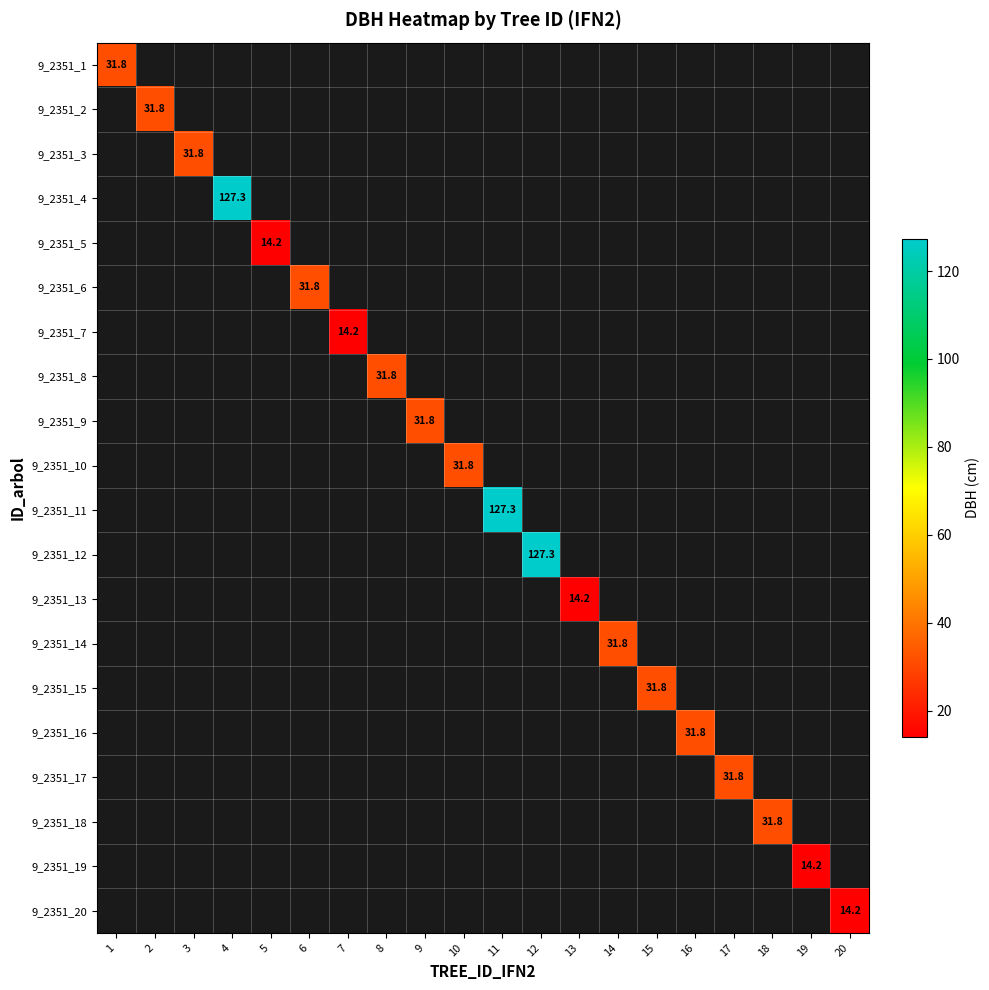

How many positive values does the 9_2351_13 series have?

1